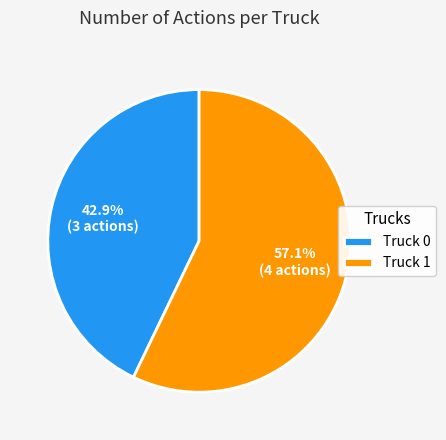

Which category accounts for the majority?

Truck 1